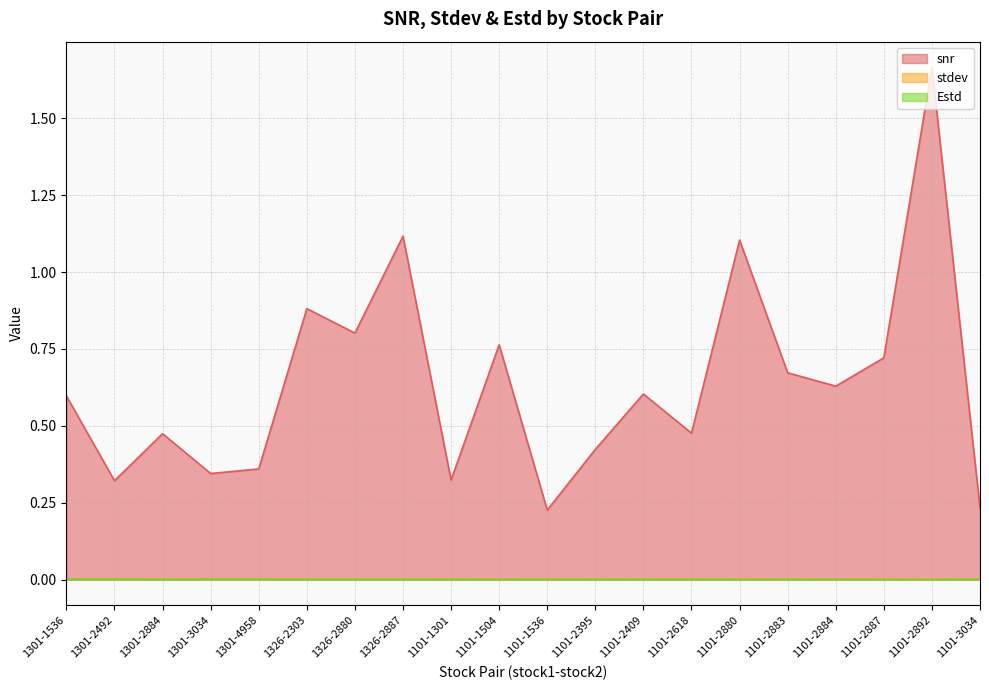

Is the value of Estd at 1101-2618 greater than the value of snr at 1101-1301?

No